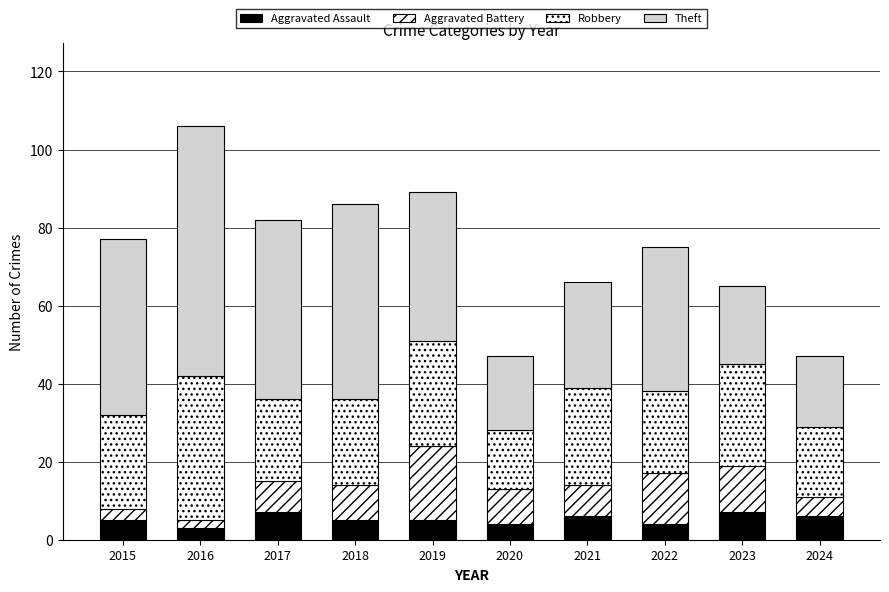

How many bars are there in total?

10